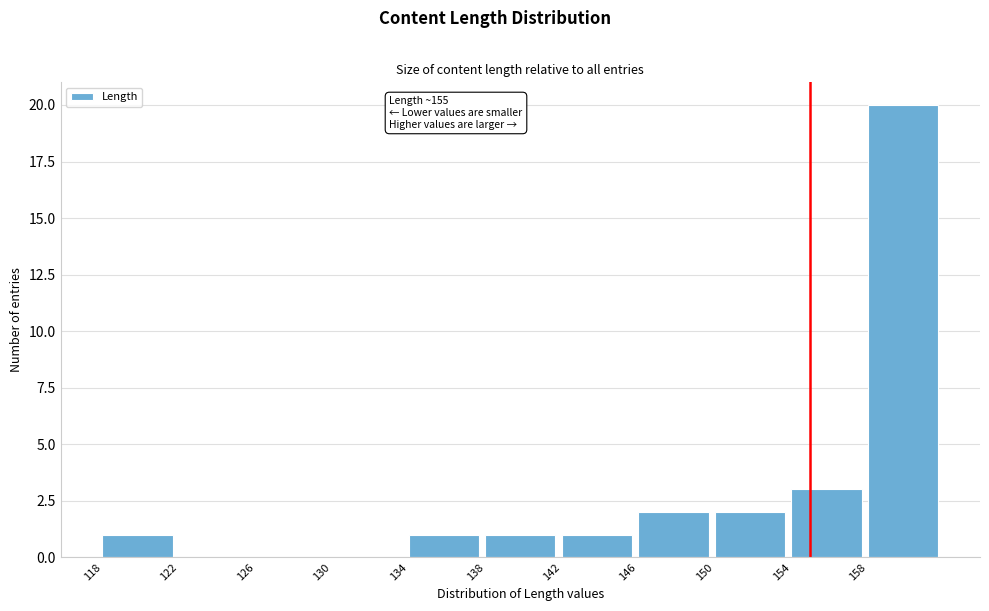

Which range on the x-axis has the tallest bar?

158 to 162